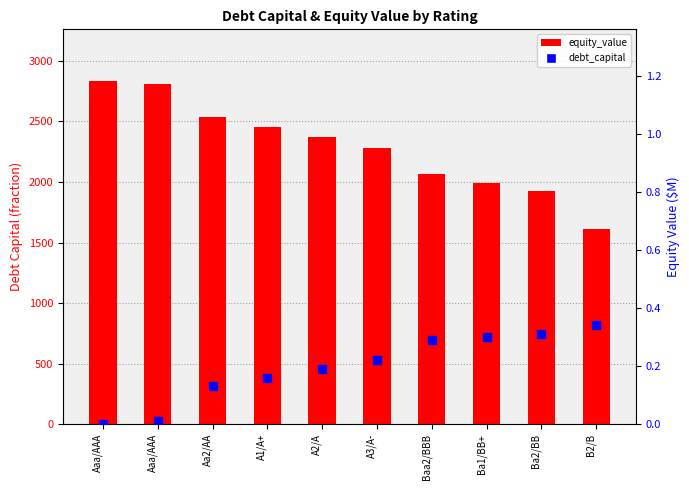

Which series has the largest Y range (max minus min)?

equity_value